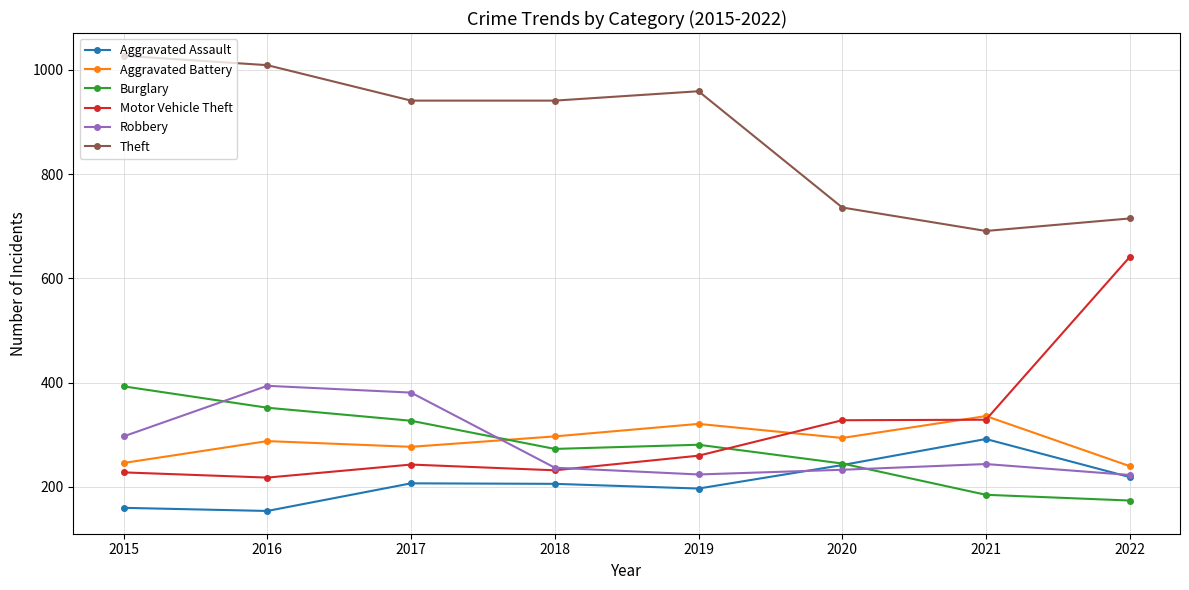

Read the Motor Vehicle Theft value at 2015.

228